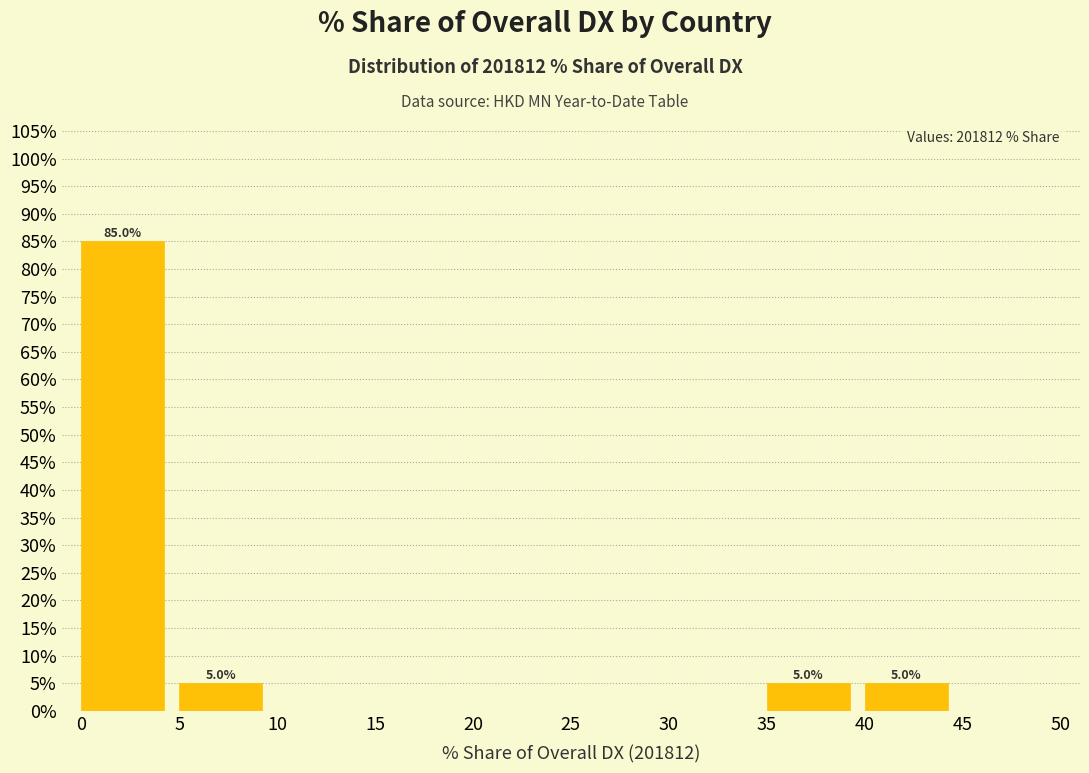

Which range on the x-axis has the tallest bar?

0 to 5